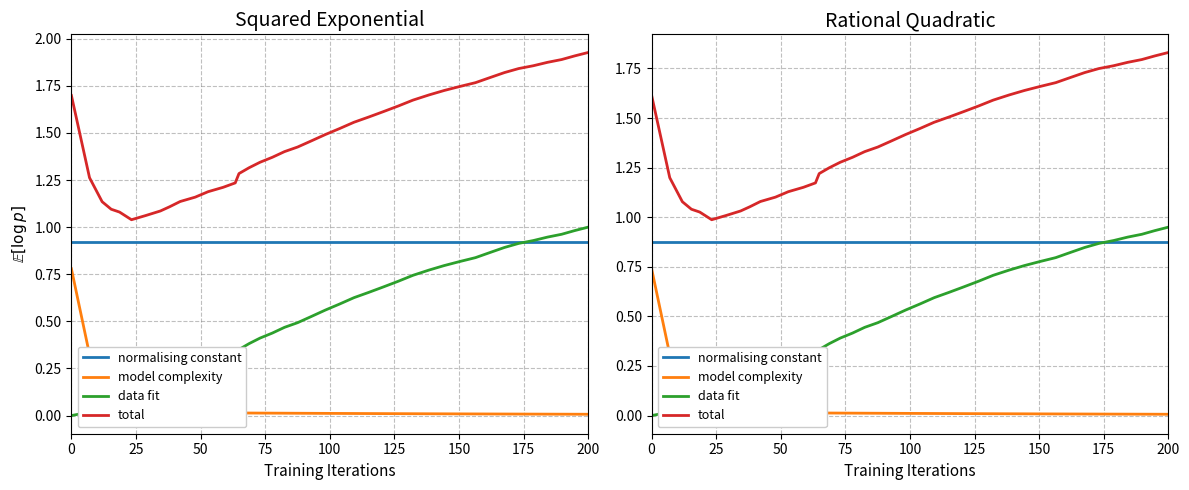

Reading right to left, transcribe all the data shown in this chart.

normalising constant: 0.9	0.9	0.9	0.9	0.9	0.9	0.9	0.9	0.9	0.9	0.9	0.9	0.9	0.9	0.9	0.9	0.9	0.9	0.9	0.9	0.9	0.9	0.9	0.9	0.9	0.9	0.9	0.9	0.9	0.9	0.9	0.9	0.9	0.9	0.9	0.9	0.9	0.9	0.9	0.9
model complexity: 0.0	0.0	0.0	0.0	0.0	0.0	0.0	0.0	0.0	0.0	0.0	0.0	0.0	0.0	0.0	0.0	0.0	0.0	0.0	0.0	0.0	0.0	0.0	0.0	0.0	0.0	0.0	0.0	0.0	0.0	0.0	0.0	0.0	0.0	0.0	0.1	0.1	0.2	0.3	0.7
data fit: 0.9	0.9	0.9	0.9	0.9	0.9	0.8	0.8	0.8	0.8	0.8	0.7	0.7	0.7	0.6	0.6	0.6	0.6	0.5	0.5	0.5	0.4	0.4	0.4	0.4	0.3	0.3	0.3	0.2	0.2	0.2	0.2	0.1	0.1	0.1	0.1	0.1	0.0	0.0	0.0
total: 1.8	1.8	1.8	1.8	1.8	1.7	1.7	1.7	1.7	1.7	1.6	1.6	1.6	1.6	1.5	1.5	1.5	1.4	1.4	1.4	1.4	1.3	1.3	1.3	1.2	1.2	1.2	1.2	1.1	1.1	1.1	1.1	1.0	1.0	1.0	1.0	1.0	1.1	1.2	1.6